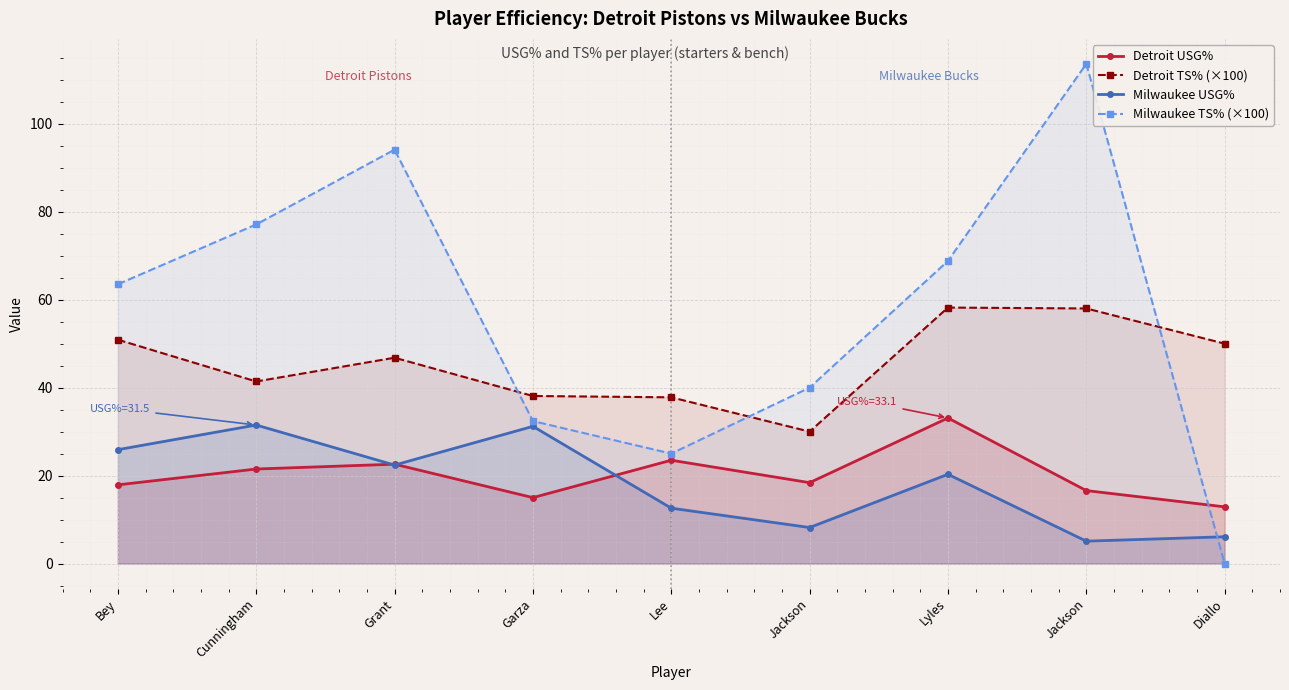

At how many categories does at least one series exceed 62?

5